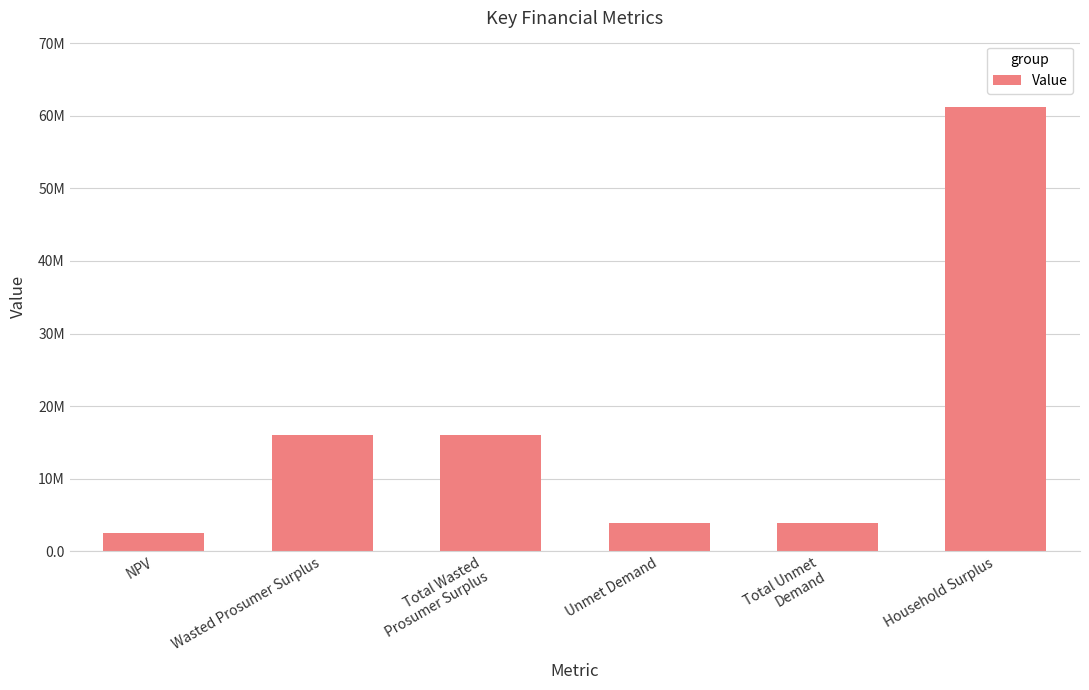

Does the chart contain any negative values?

No